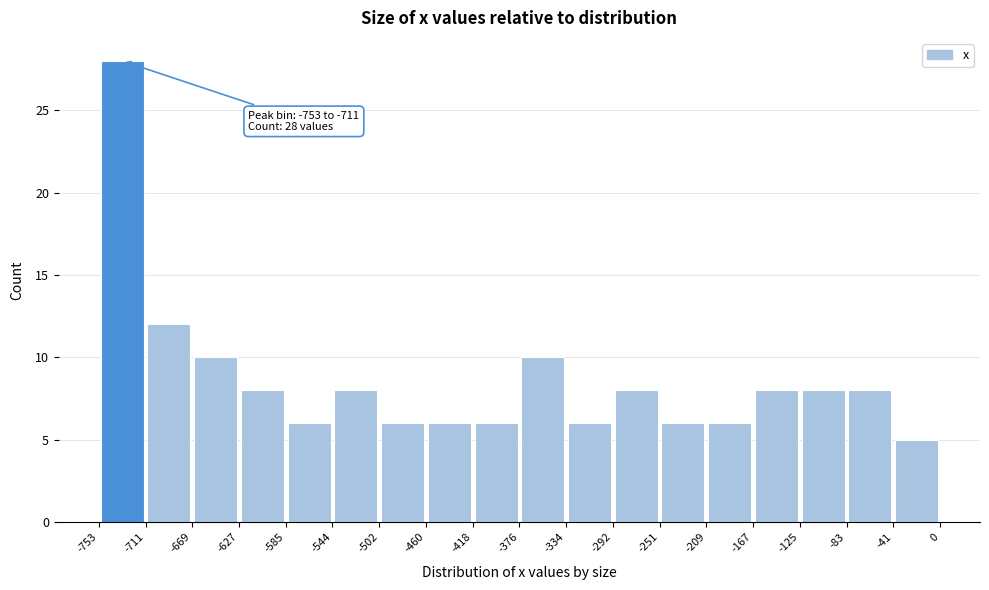

Which range on the x-axis has the tallest bar?

-753 to -711